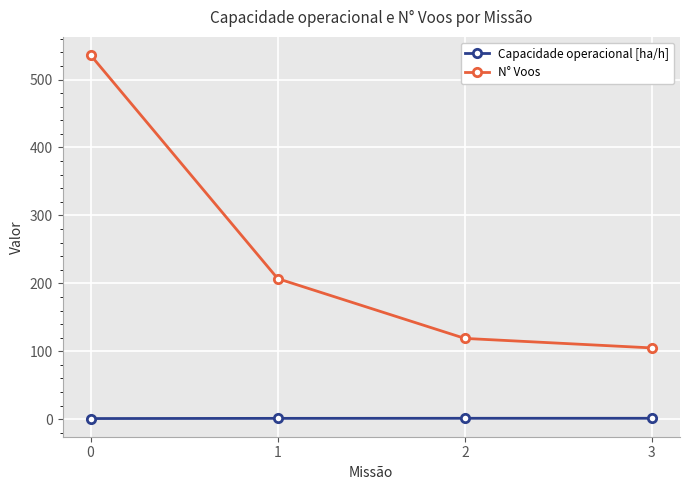

True or false: Capacidade operacional [ha/h] and N° Voos cross at least once.

False